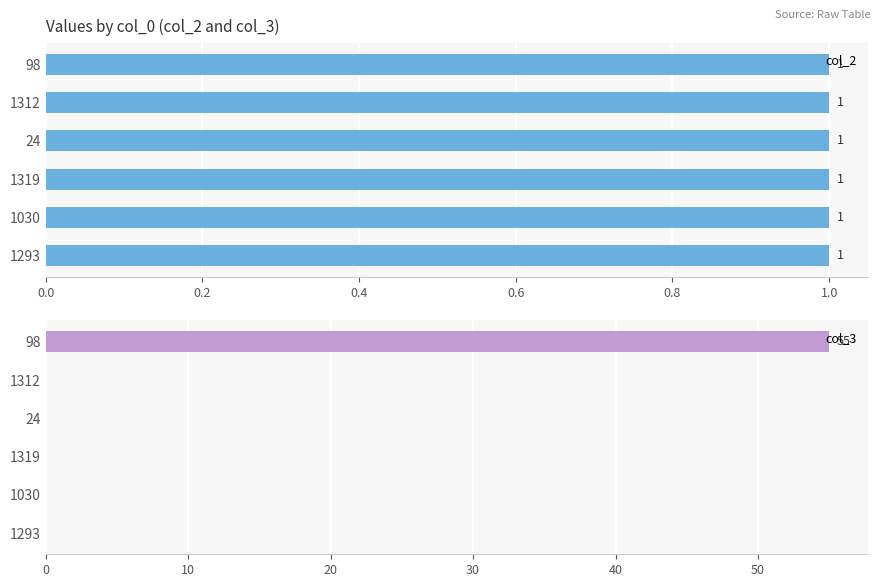

The col_3 series shows -18 at 1030. True or false?

False